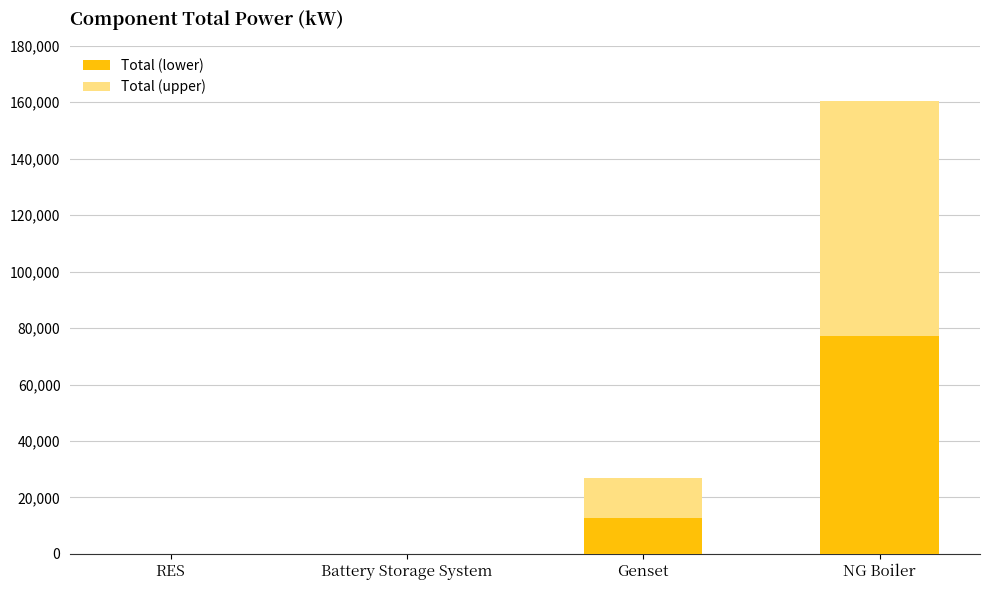

Is it true that Total (lower) equals 12821.4 at Genset?

True